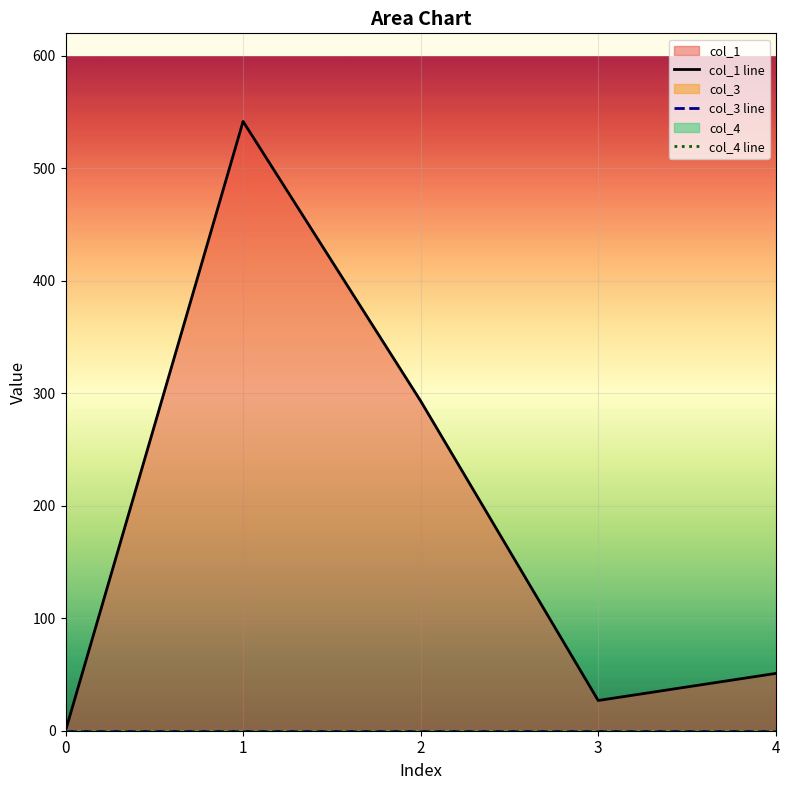

True or false: col_1 line and col_4 line intersect in this chart.

False